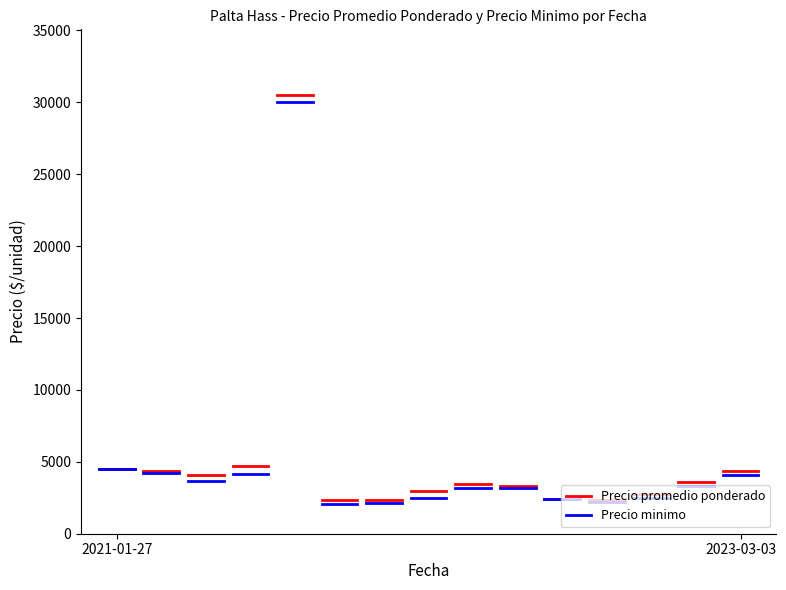

What is the approximate value of Precio minimo at 2022-04-26?

2500